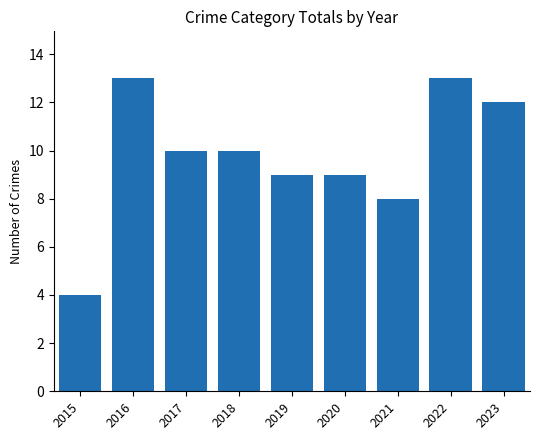

Is it true that the value at 2020 is 9?

True